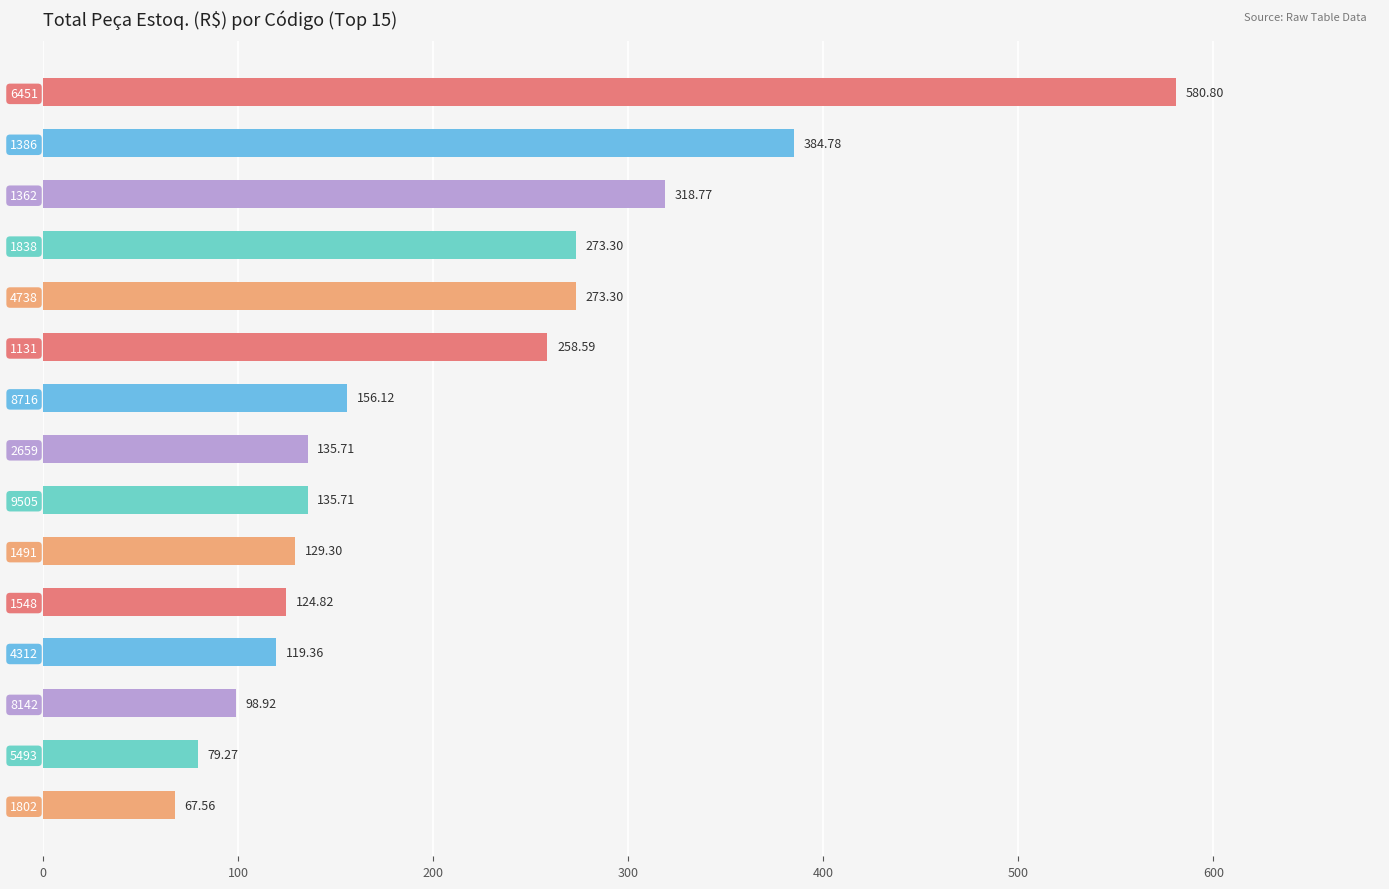

How many data points does each series have?

15